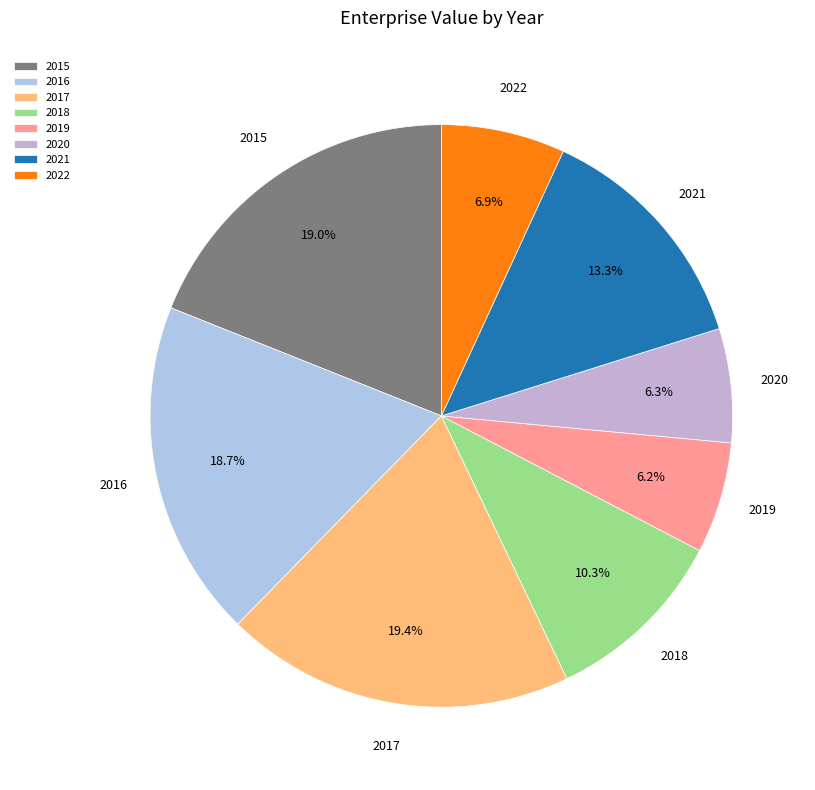

Does any single category account for the majority?

No